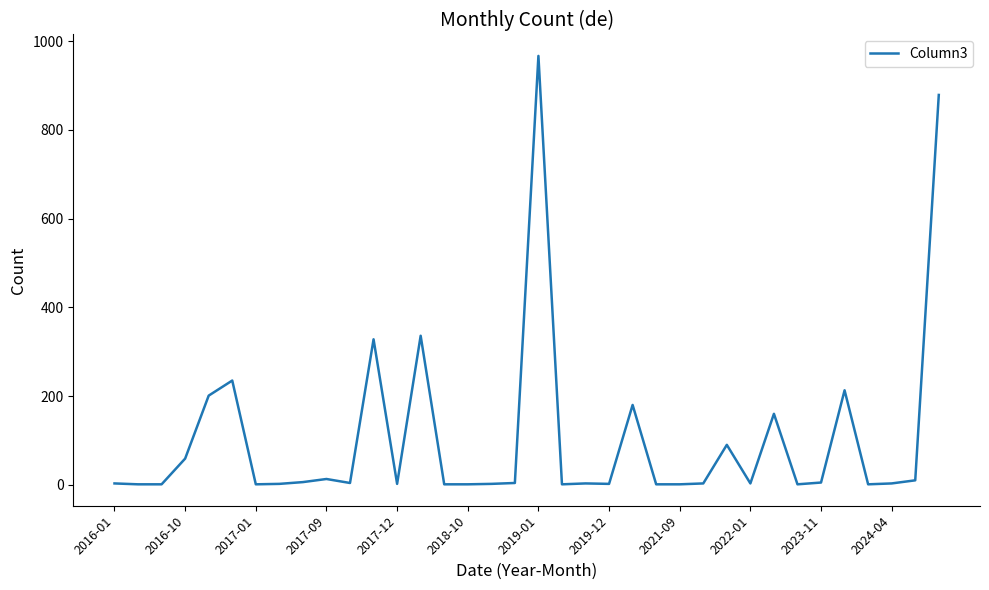

What is the sum of all values?

3723